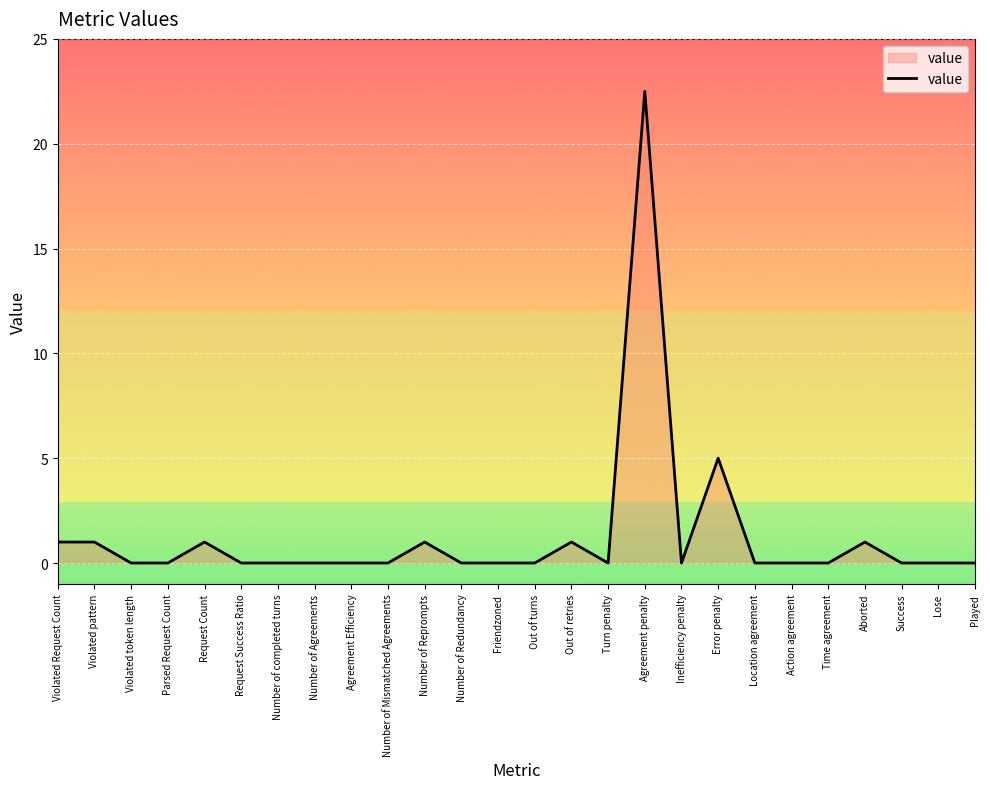

Reading left to right, list all the values displayed in this chart.

Violated Request Count=1.0	Violated pattern=1.0	Violated token length=0.0	Parsed Request Count=0.0	Request Count=1.0	Request Success Ratio=0.0	Number of completed turns=0.0	Number of Agreements=0.0	Agreement Efficiency=0.0	Number of Mismatched Agreements=0.0	Number of Reprompts=1.0	Number of Redundancy=0.0	Friendzoned=0.0	Out of turns=0.0	Out of retries=1.0	Turn penalty=0.0	Agreement penalty=22.5	Inefficiency penalty=0.0	Error penalty=5.0	Location agreement=0.0	Action agreement=0.0	Time agreement=0.0	Aborted=1.0	Success=0.0	Lose=0.0	Played=0.0